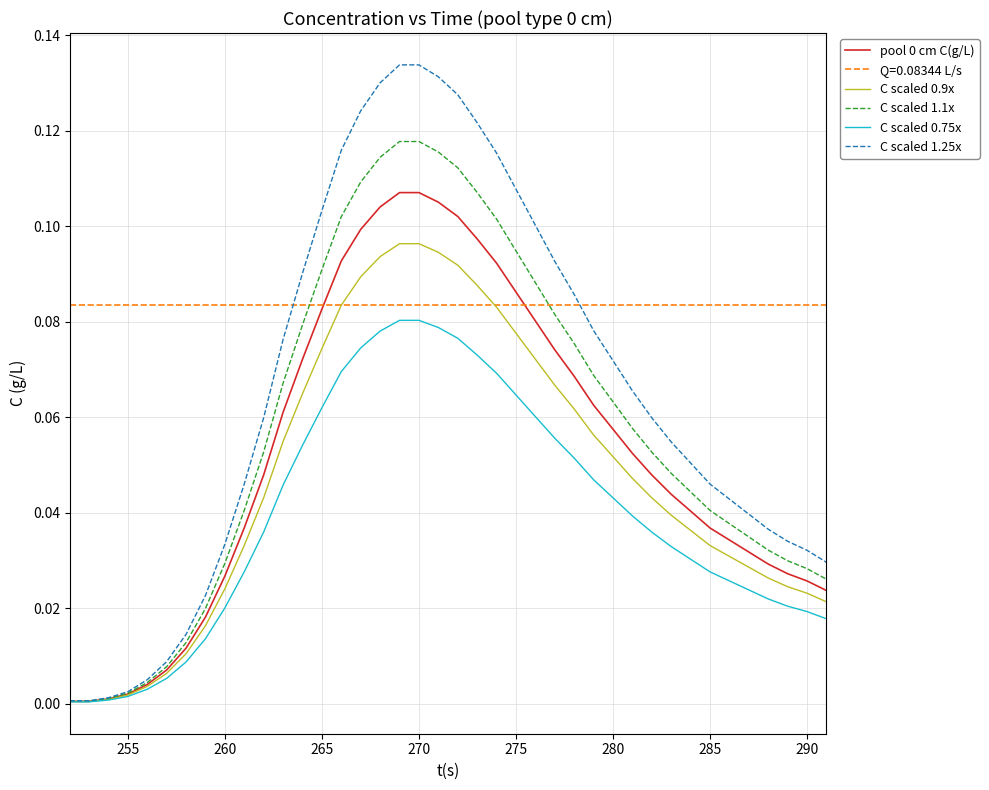

Which series has the largest range (max minus min)?

C scaled 1.25x